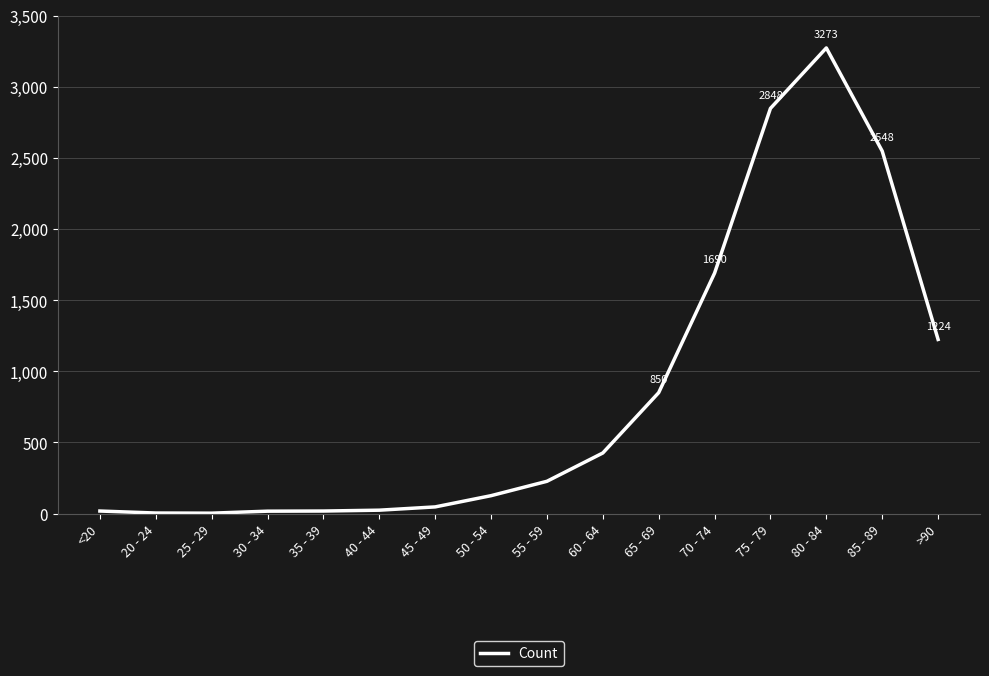

At which label is the value closest to 1638?

70 - 74